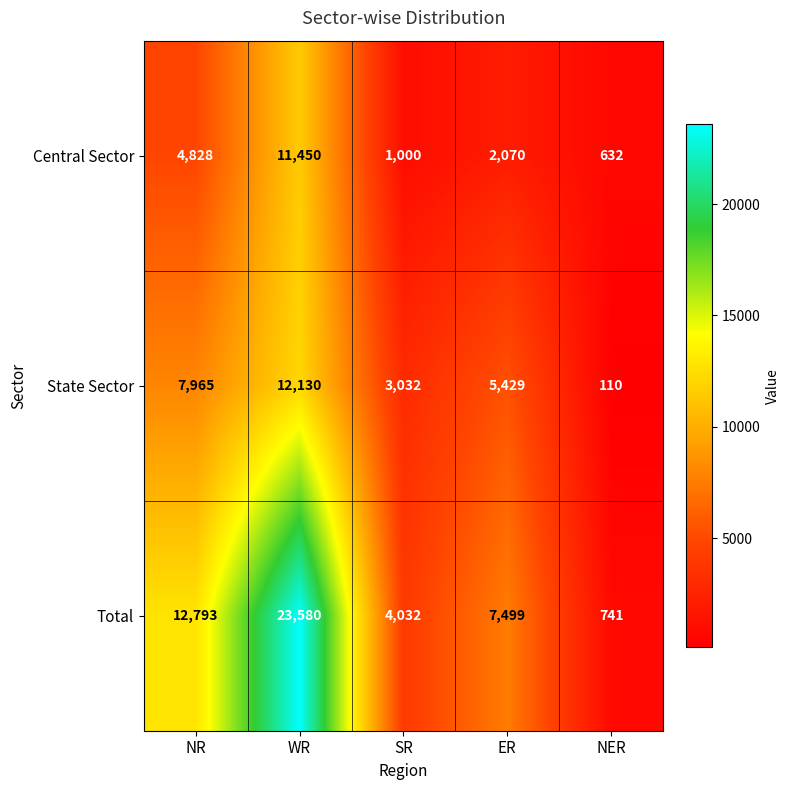

What is the sum of the State Sector values at NER and ER?

5539